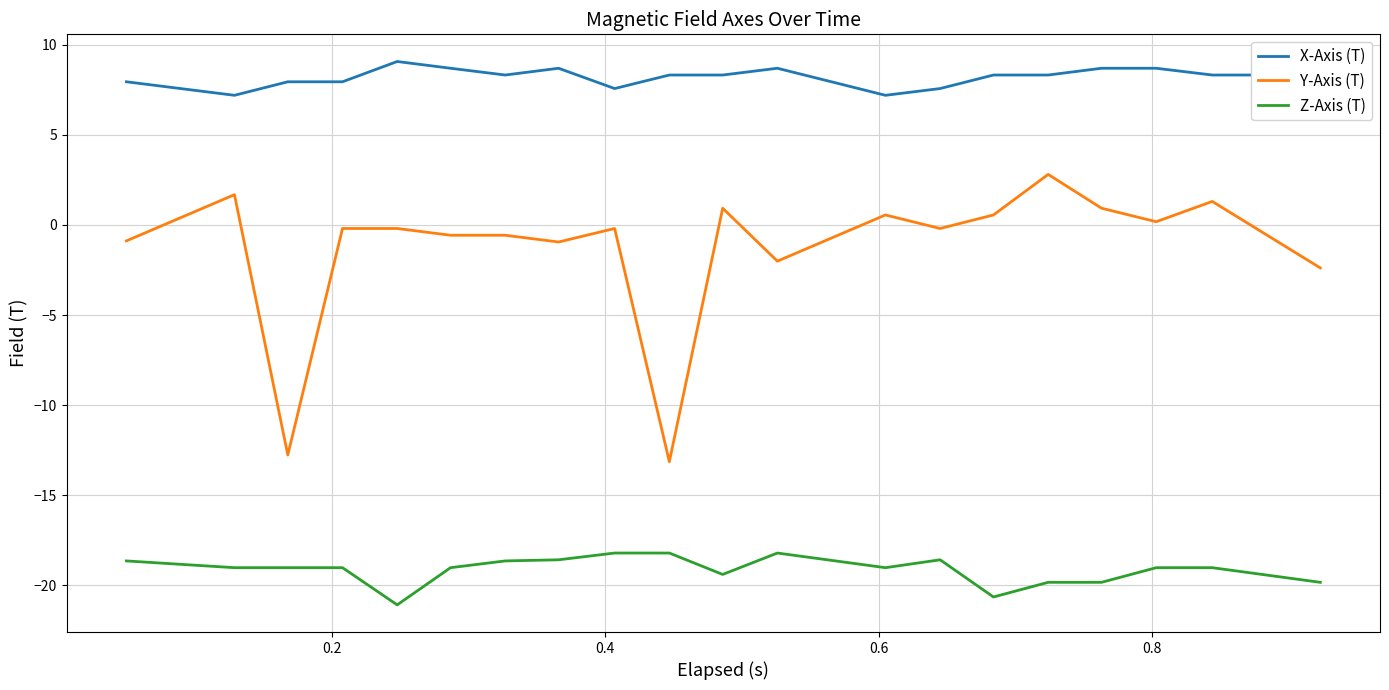

What is the average value of the X-Axis (T) series?

8.2